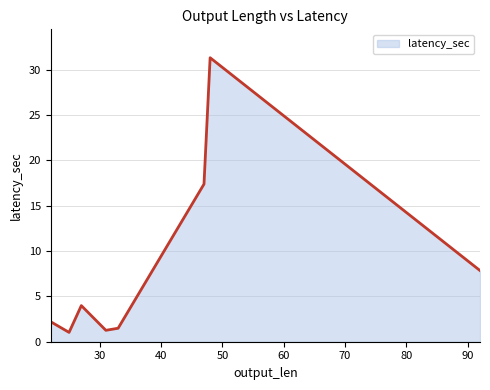

What is the average value?

8.3